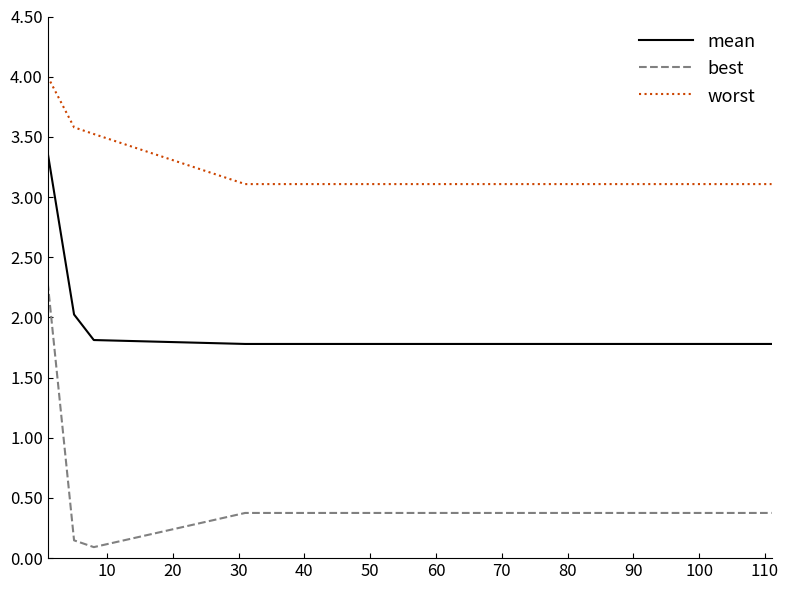

Which series has the widest spread of values?

best